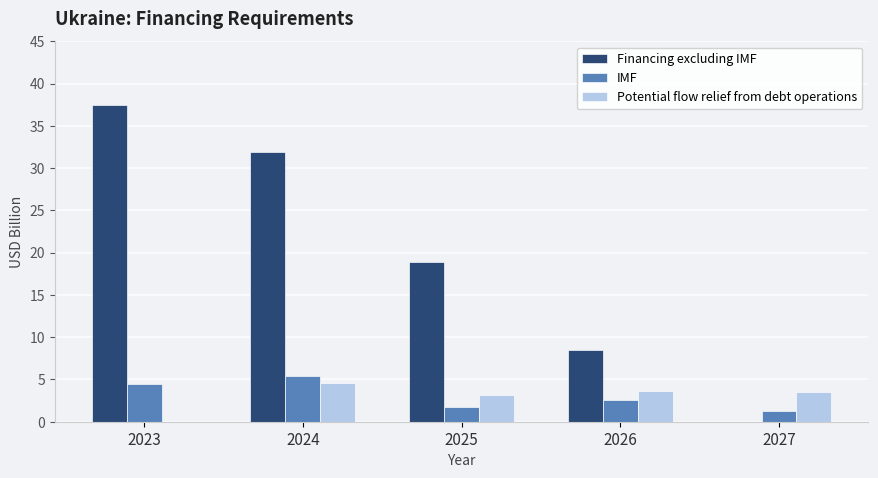

Which series has the largest total across all categories?

Financing excluding IMF